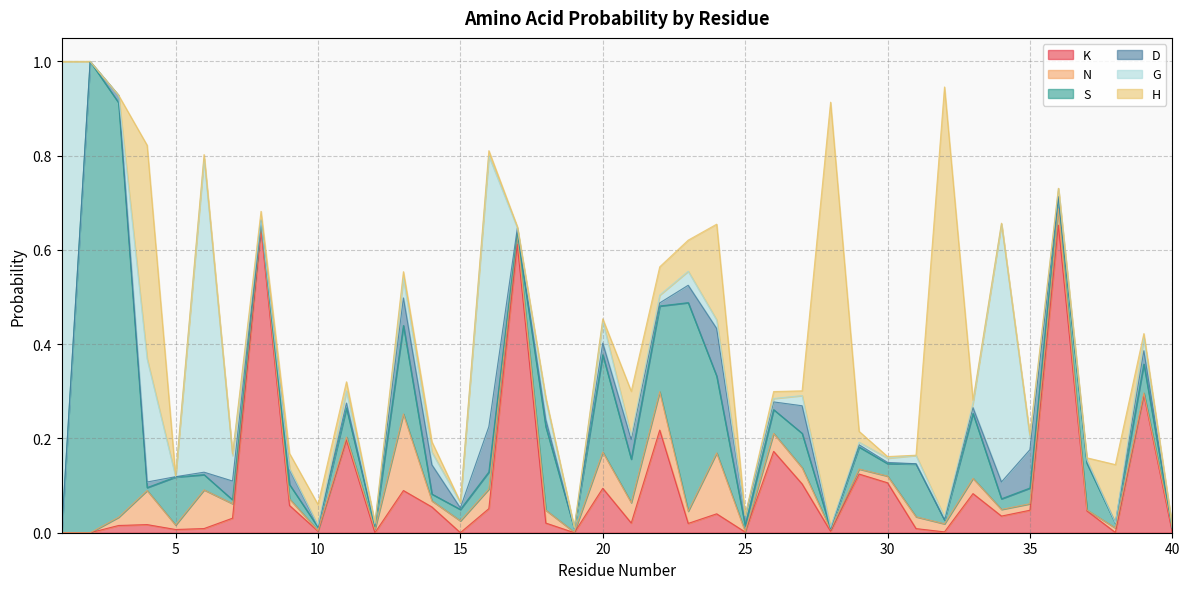

Which label corresponds to the smallest value in the chart?

1